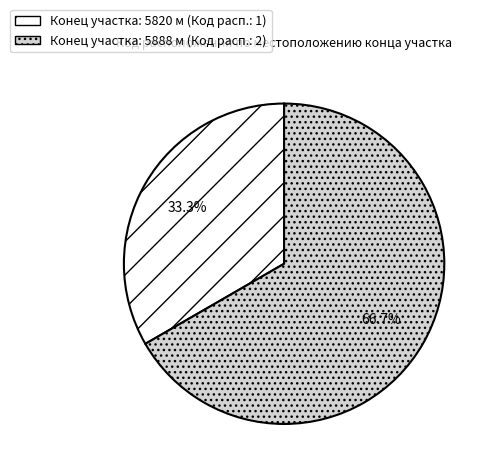

Does any single category account for the majority?

Yes